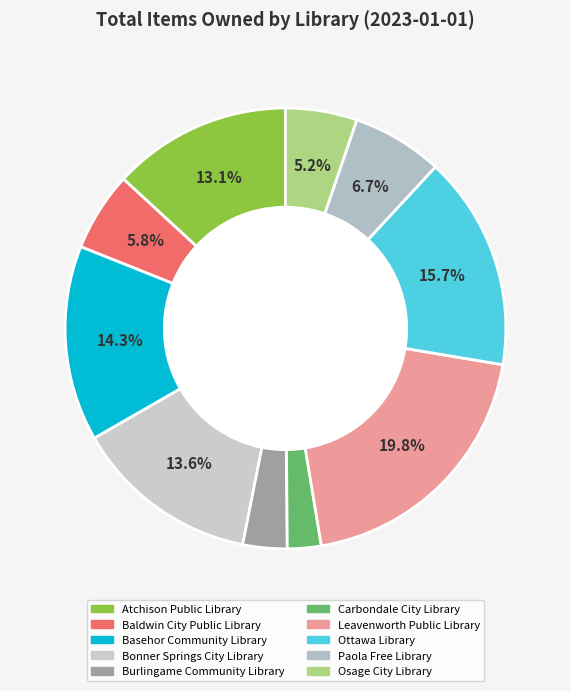

What is the change in value from Carbondale City Library to Leavenworth Public Library?

+77238